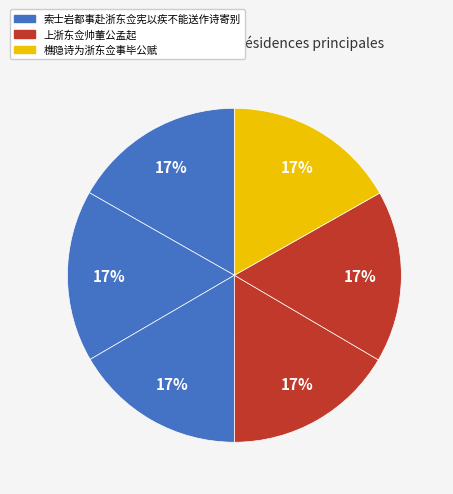

How many slices are in this pie chart?

6